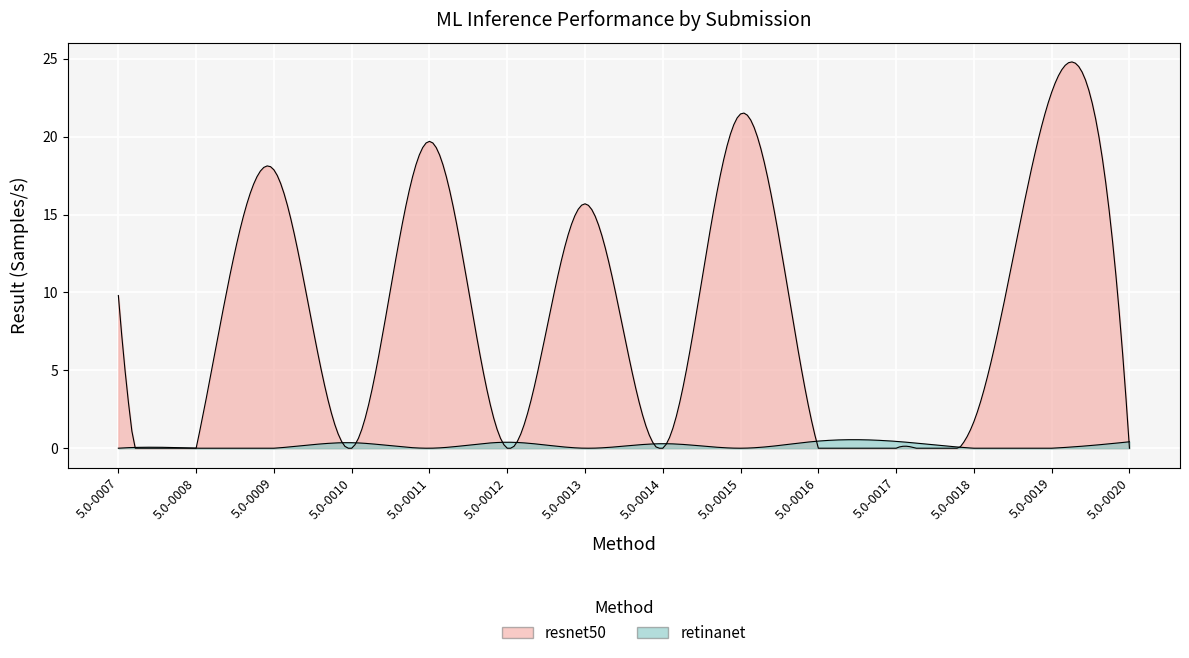

What is the spread (max minus min) of values at 5.0-0012?

0.4